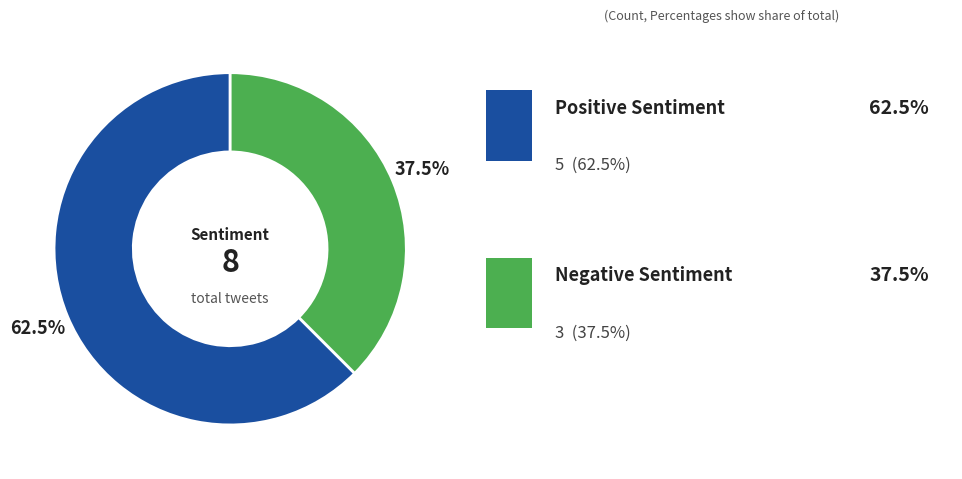

To the nearest percent, what is the average slice percentage?

50%